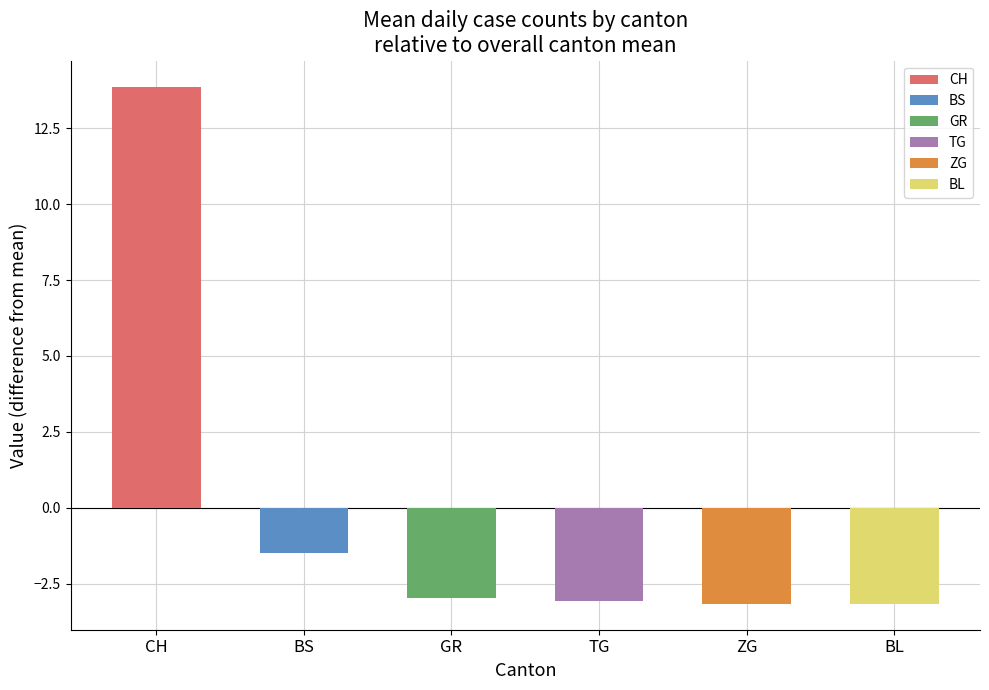

At which category is the sum across all series the highest?

CH